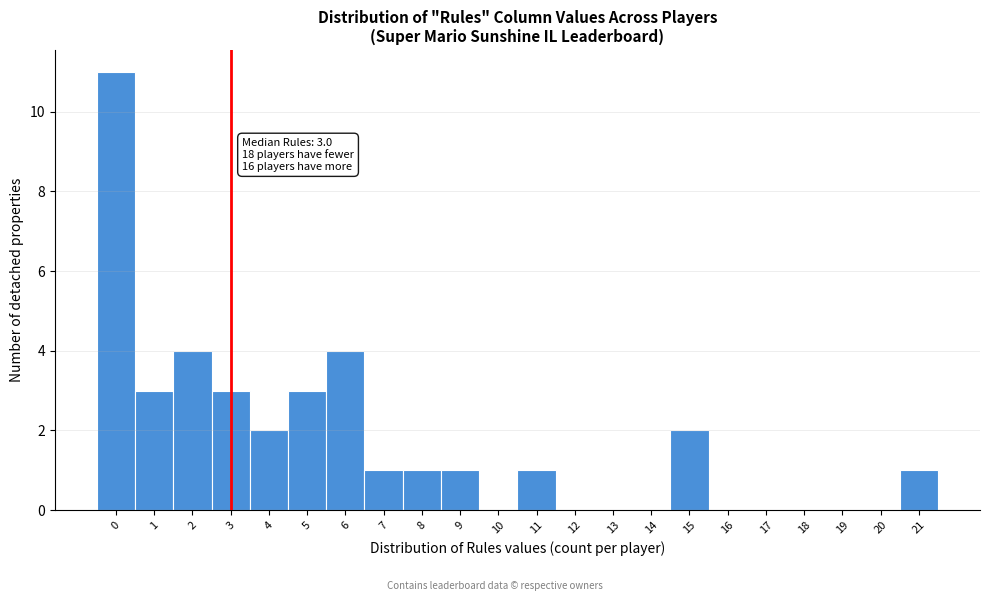

Over which range of the x-axis is the bar tallest?

-0.5 to 0.5